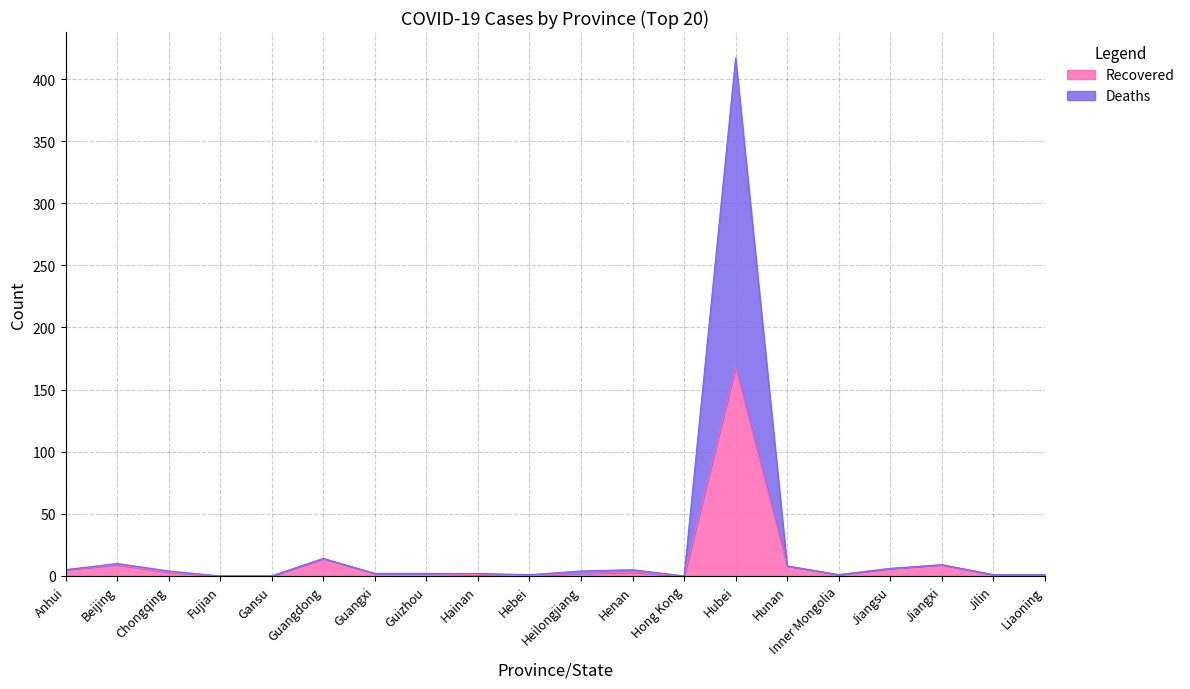

What is the highest value of the Recovered series?

168